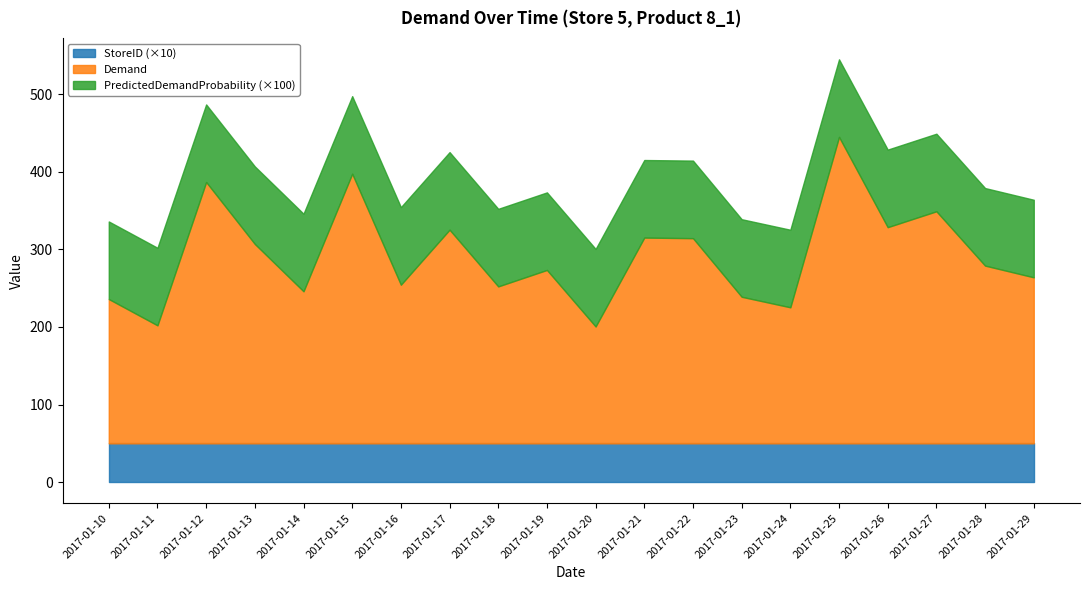

Reading left to right, transcribe all the data shown in this chart.

Demand: 186.0	152.1	336.9	257.0	196.0	347.6	204.5	275.4	202.3	223.5	150.6	265.3	264.5	189.0	175.4	395.1	278.7	299.2	229.1	214.0
PredictedDemandProbability: 1.0	1.0	1.0	1.0	1.0	1.0	1.0	1.0	1.0	1.0	1.0	1.0	1.0	1.0	1.0	1.0	1.0	1.0	1.0	1.0
StoreID: 5.0	5.0	5.0	5.0	5.0	5.0	5.0	5.0	5.0	5.0	5.0	5.0	5.0	5.0	5.0	5.0	5.0	5.0	5.0	5.0